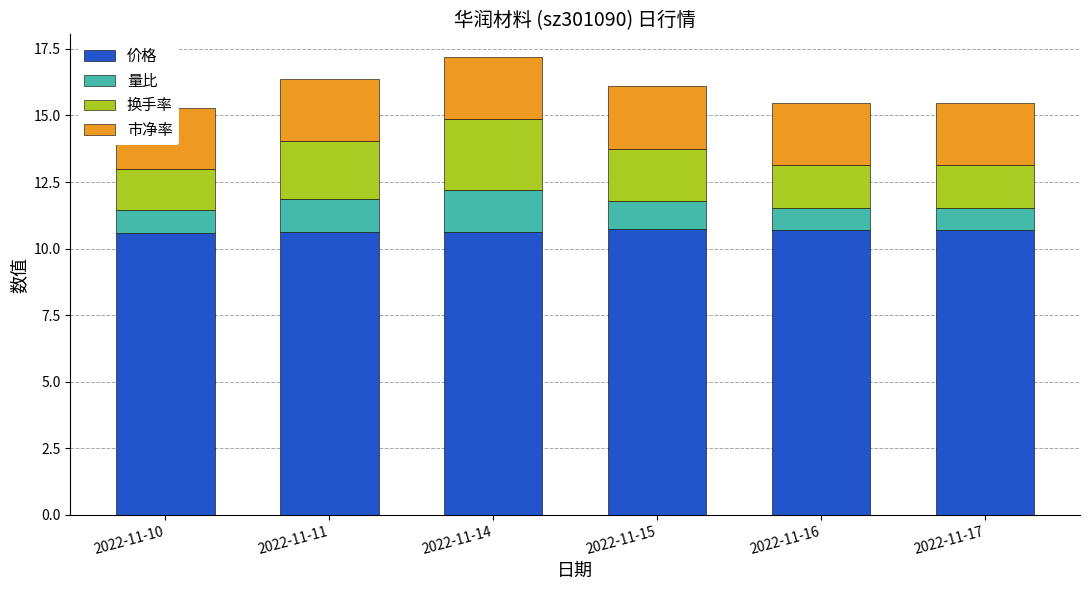

What are all the series names shown in the legend?

价格, 量比, 换手率, 市净率